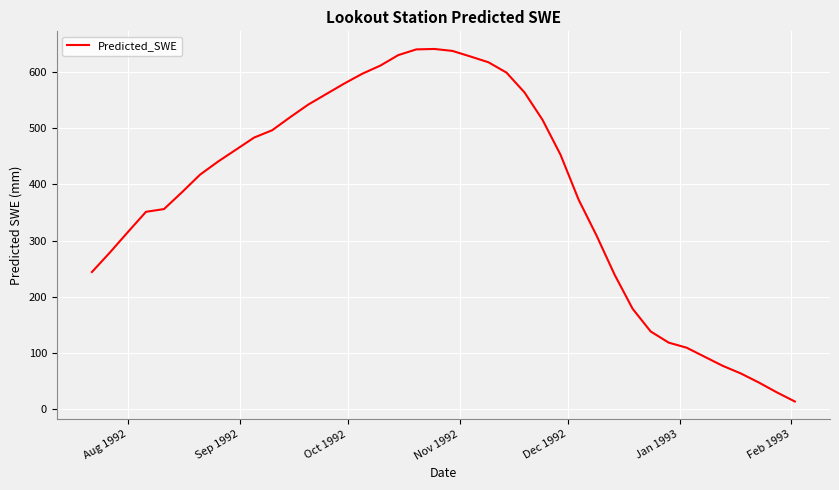

What is the minimum value shown in the chart?

14.2